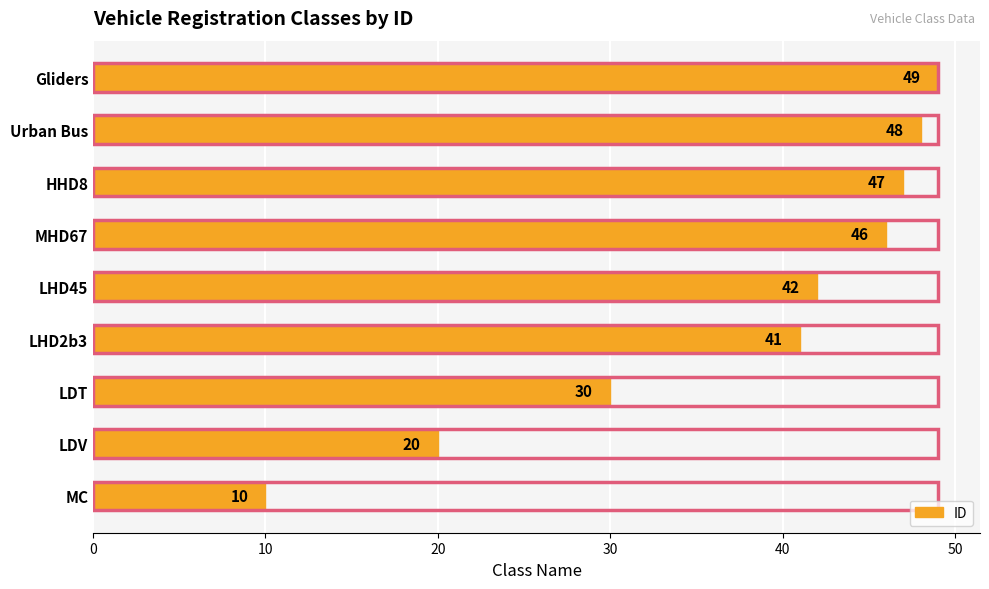

What is the smallest value displayed?

10